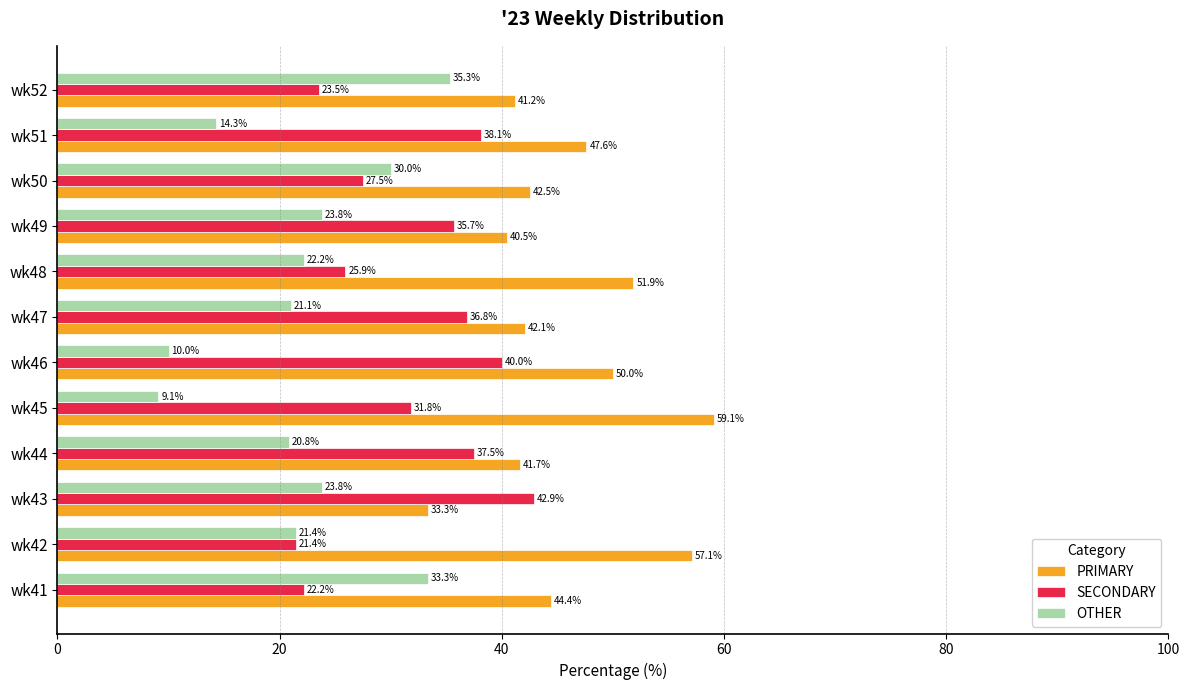

At wk51, list the series in order from largest to smallest.

PRIMARY, SECONDARY, OTHER